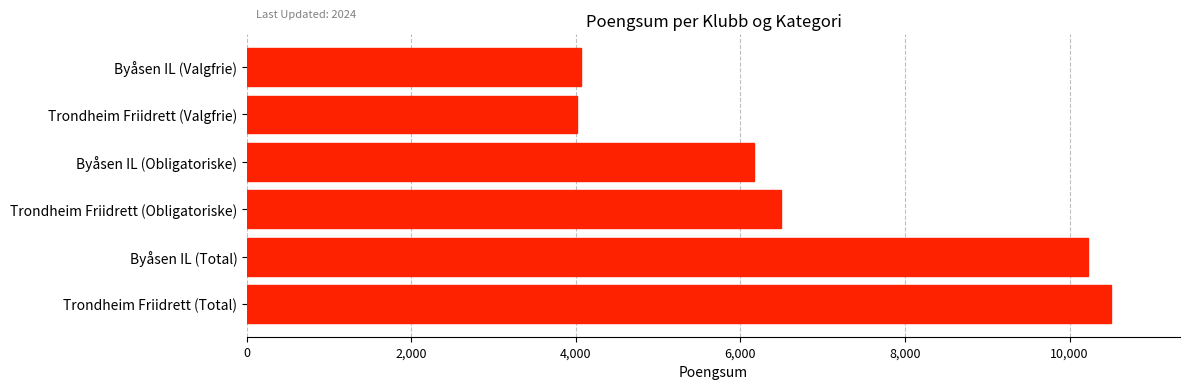

At which label is the value closest to 7259?

Trondheim Friidrett (Obligatoriske)